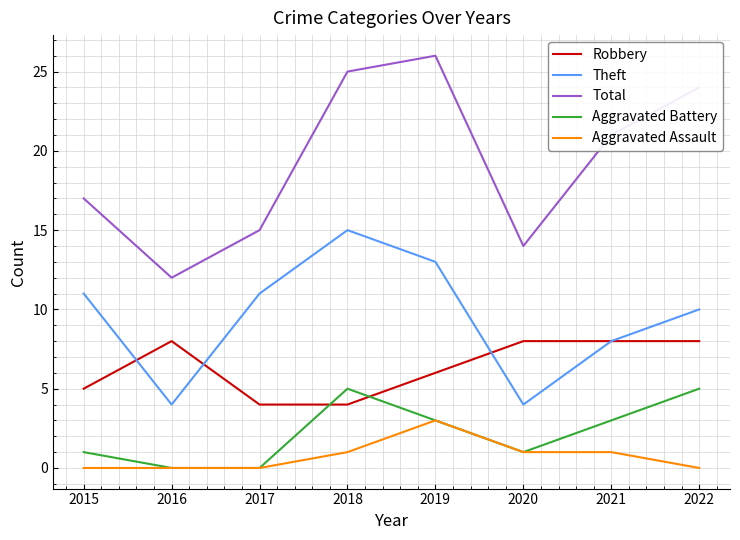

Is this an area chart (filled region under the line)?

No